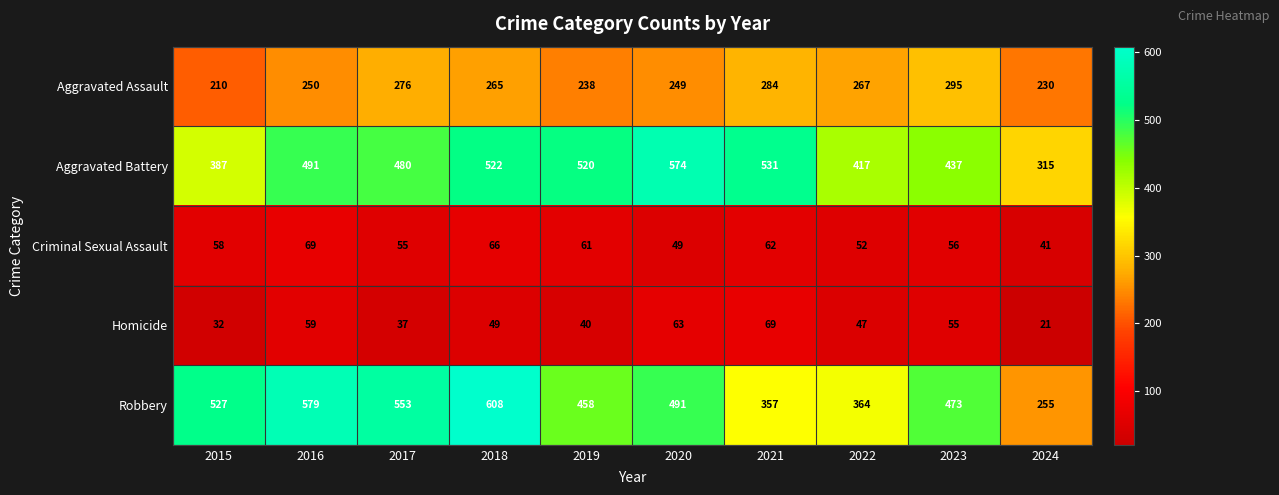

What is the spread (max minus min) of values at 2016?

520